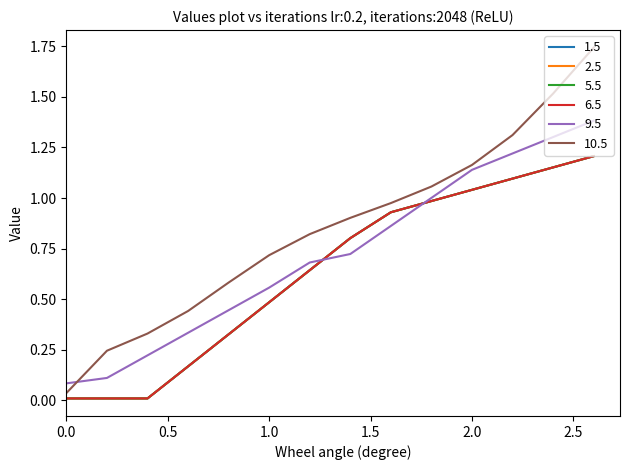

Which series has the widest spread of values?

10.5